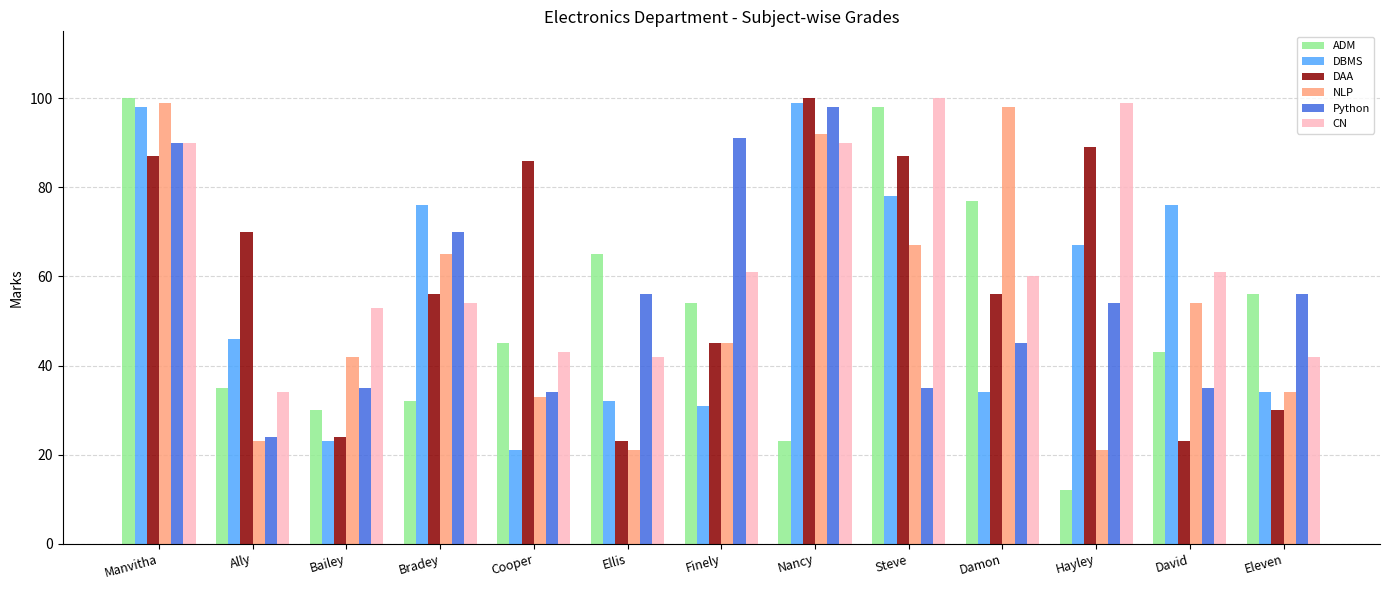

At which category is the sum across all series the highest?

Manvitha